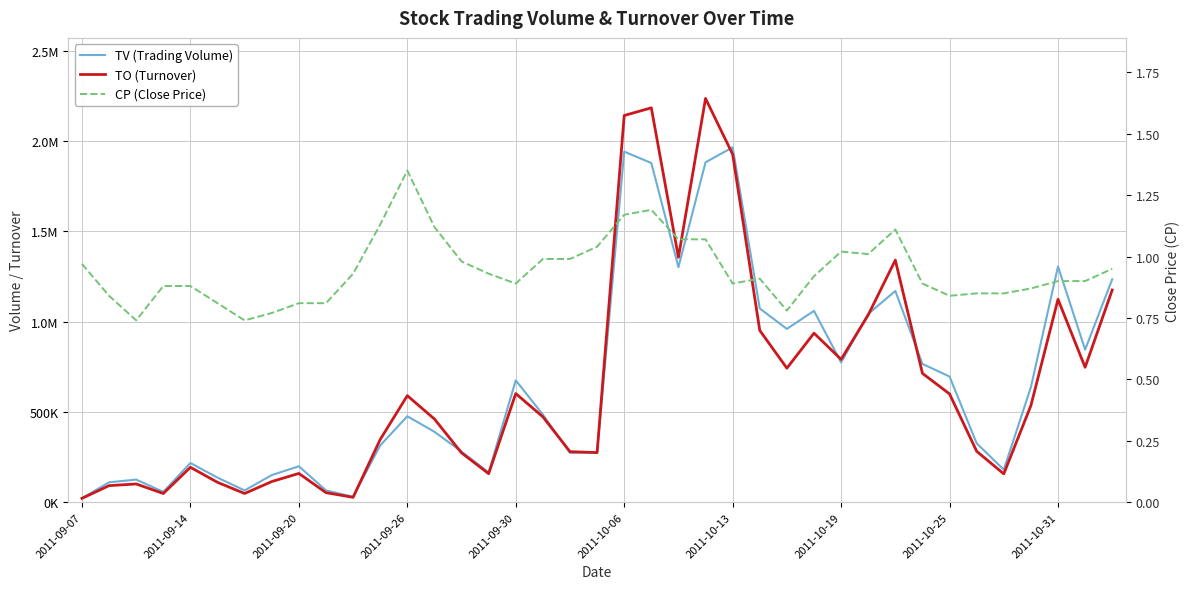

Is this an area chart (filled region under the line)?

No